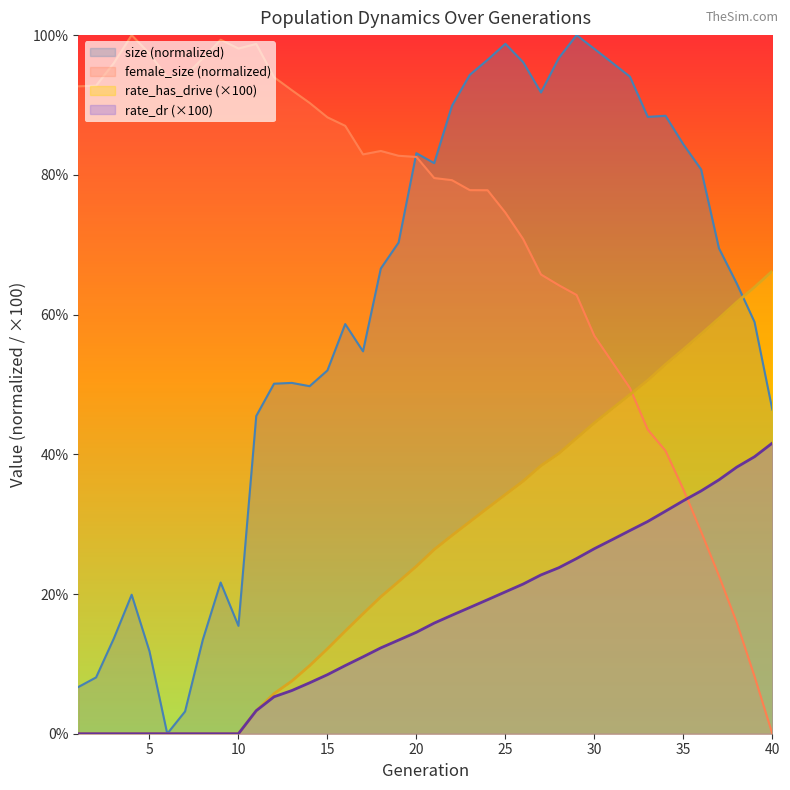

Which series has the largest total across all categories?

female_size (normalized)